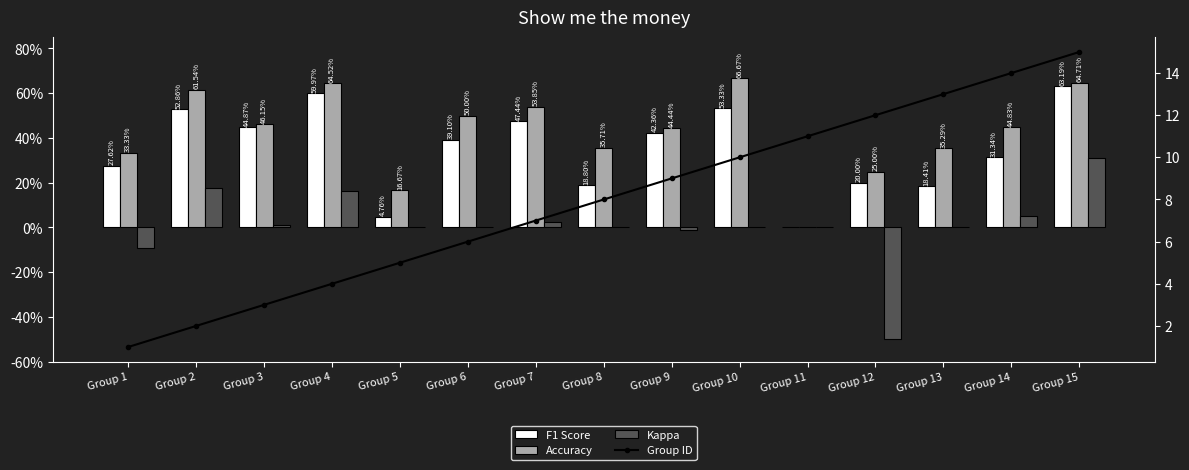

What is the value of the Accuracy bar at the 1st from the left?

0.3